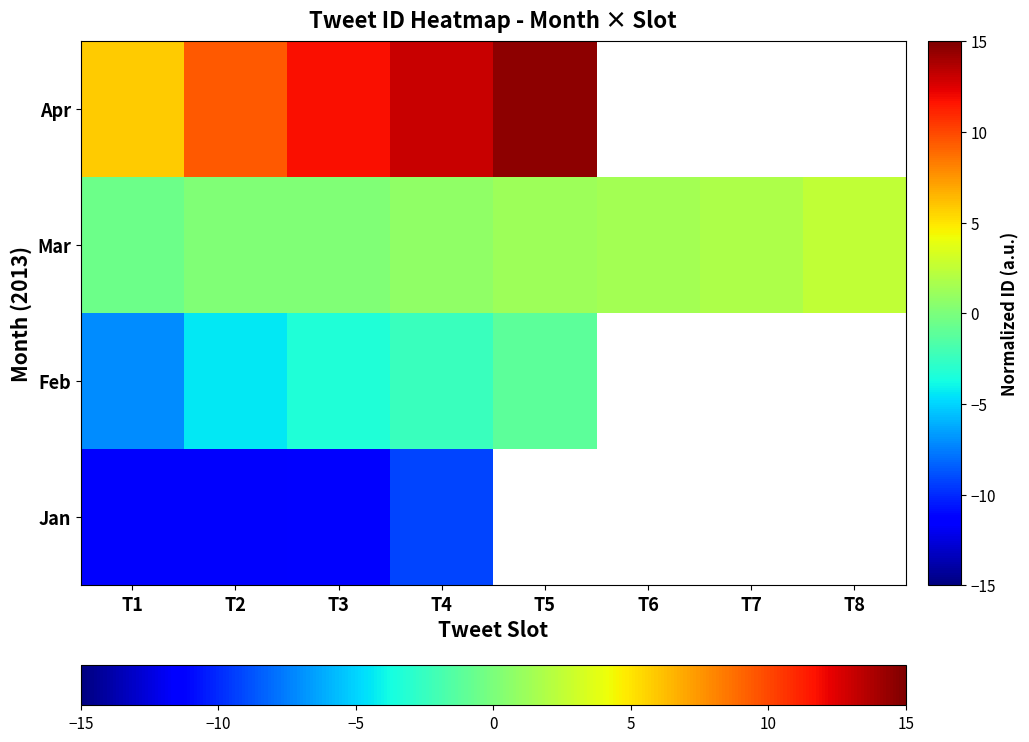

Rank the series by their maximum value, from lowest to highest.

Jan, Feb, Mar, Apr